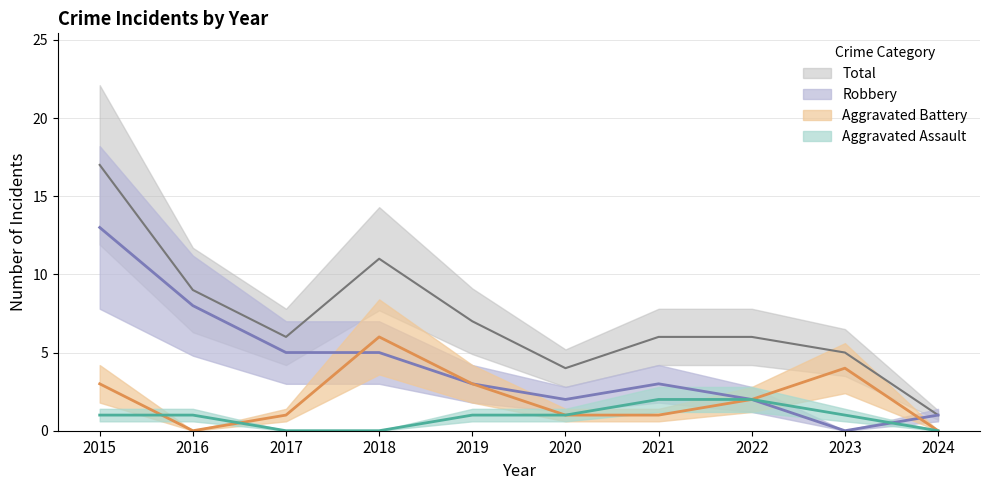

How many intersections are there between Aggravated Battery and Robbery?

2